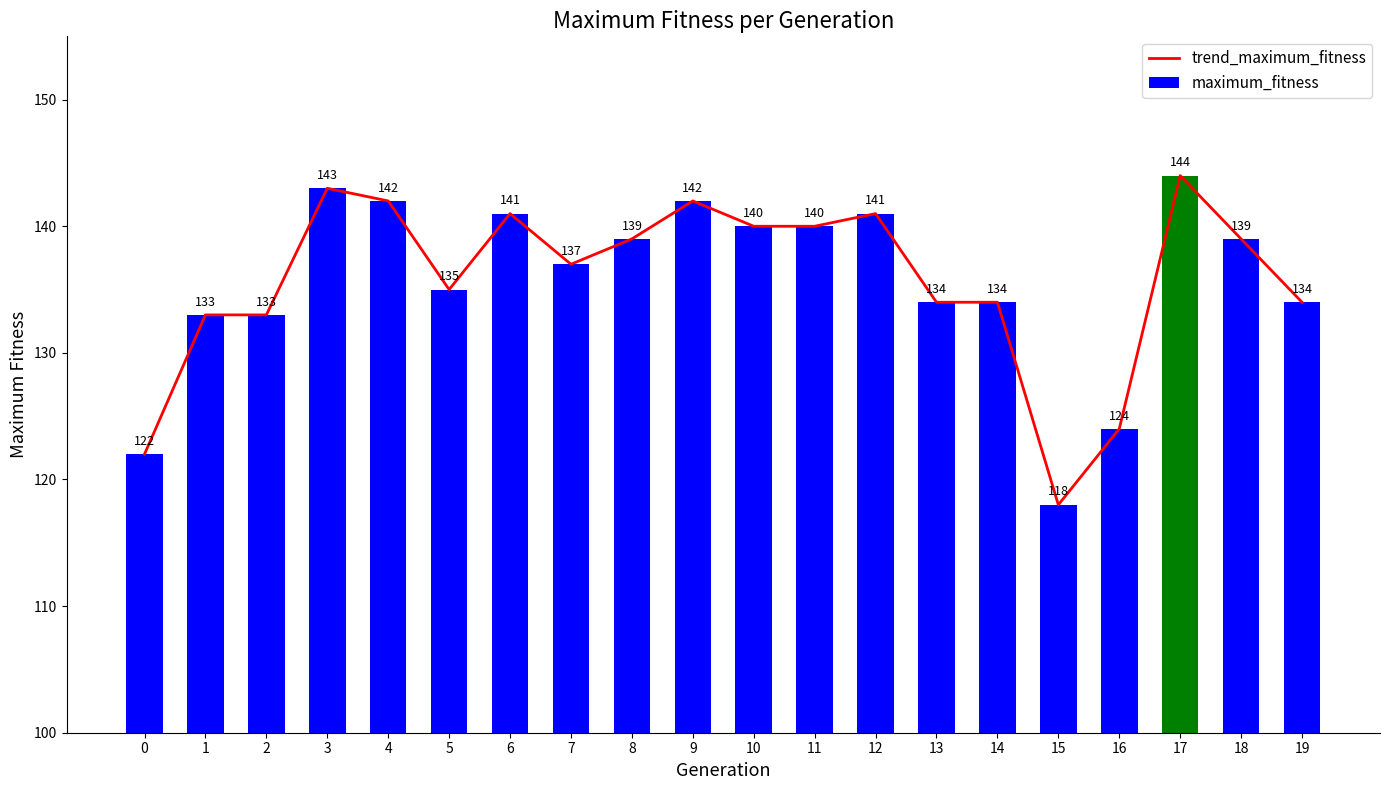

What is the smallest value displayed?

118